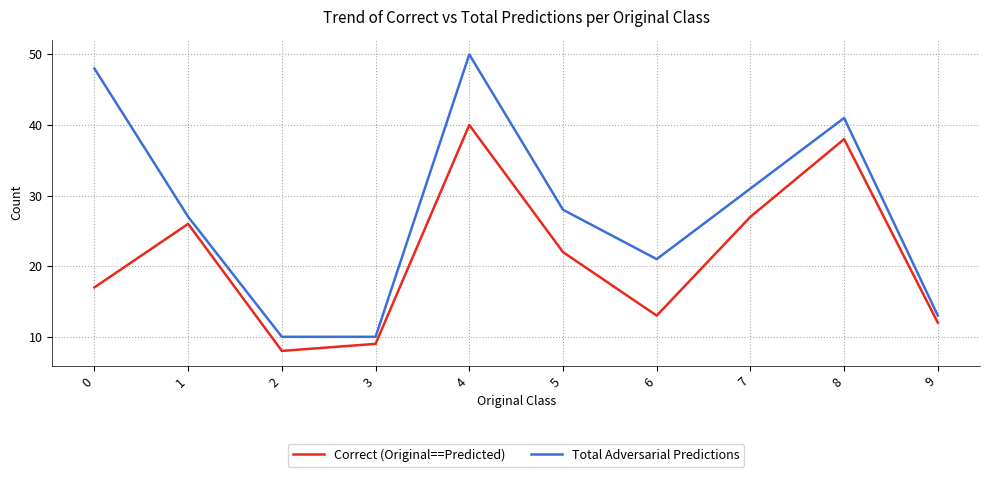

What is the difference between the highest and lowest values at 1?

1